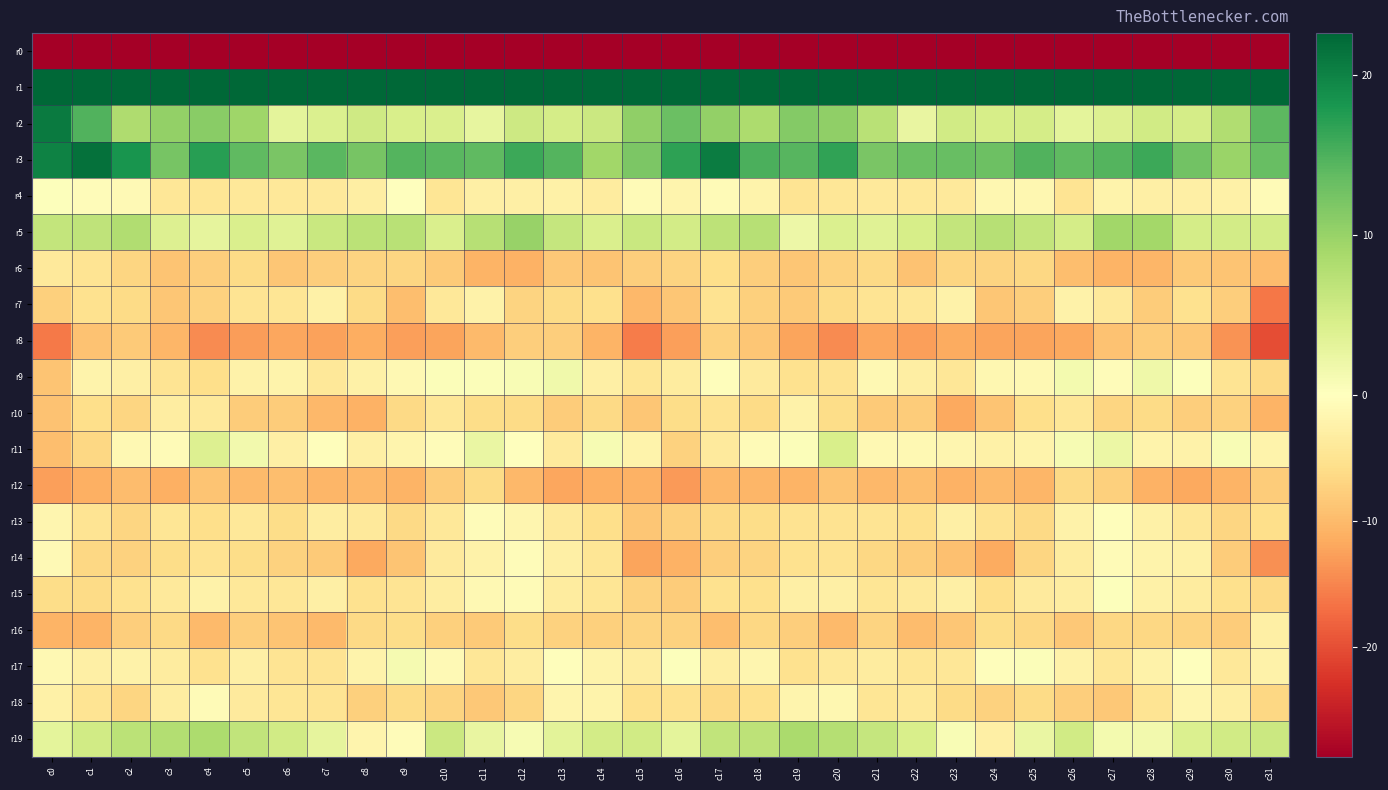

At which category is the sum across all series the highest?

c27